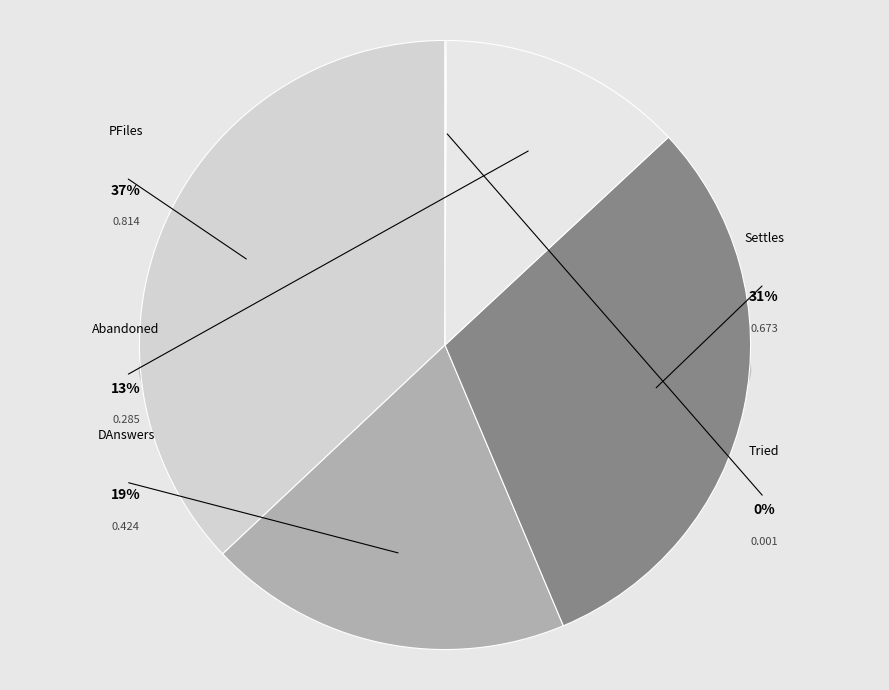

The Settles slice represents 31% of the pie. True or false?

True